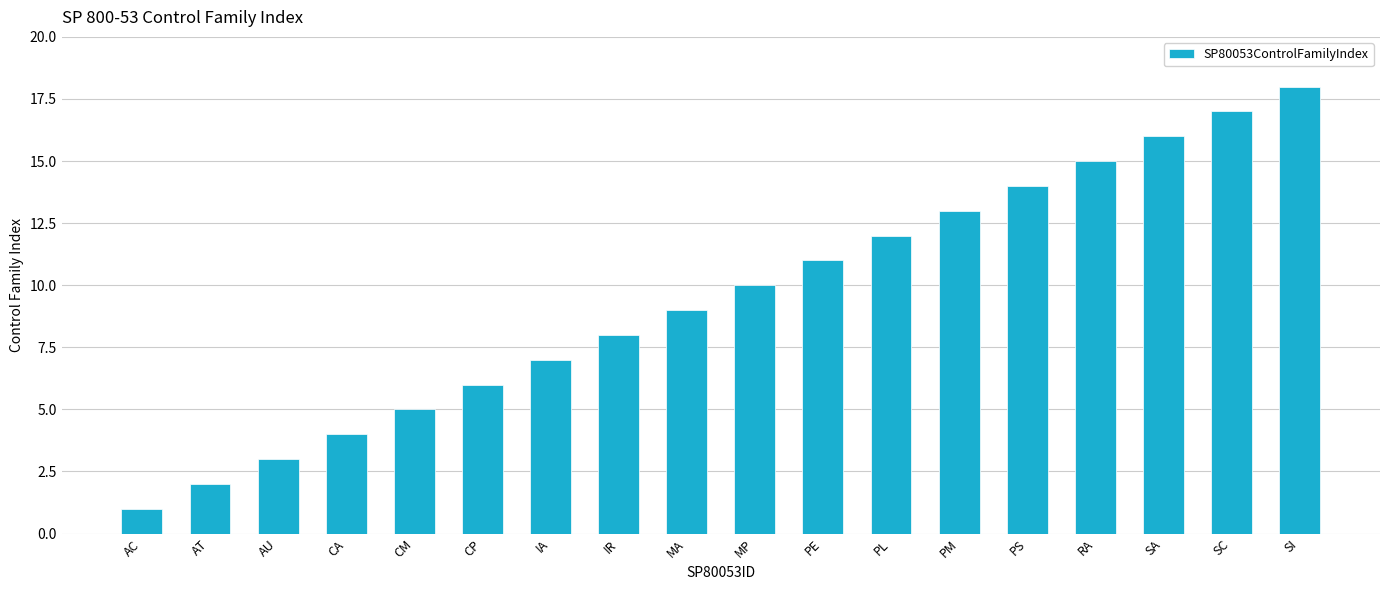

Which has a higher value, SA or MP?

SA